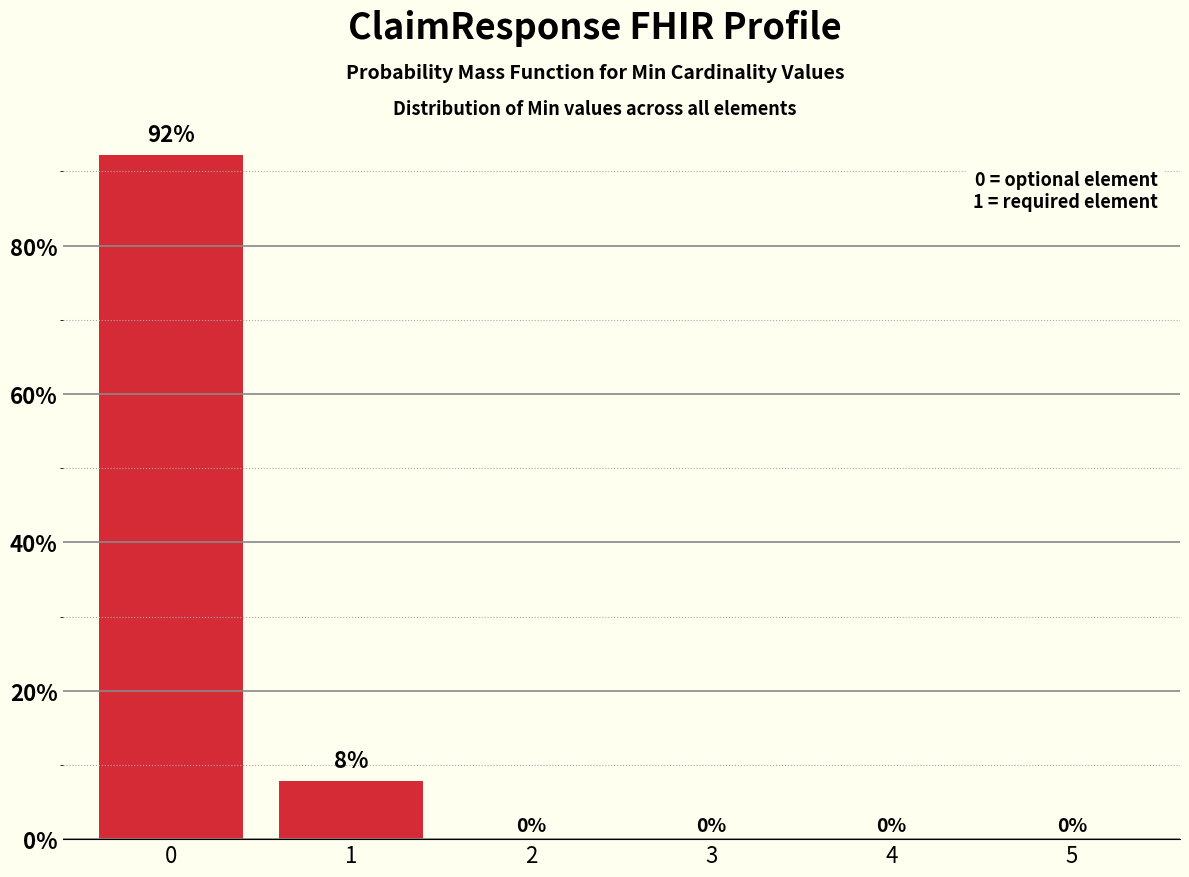

What is the maximum value shown in the chart?

92.2